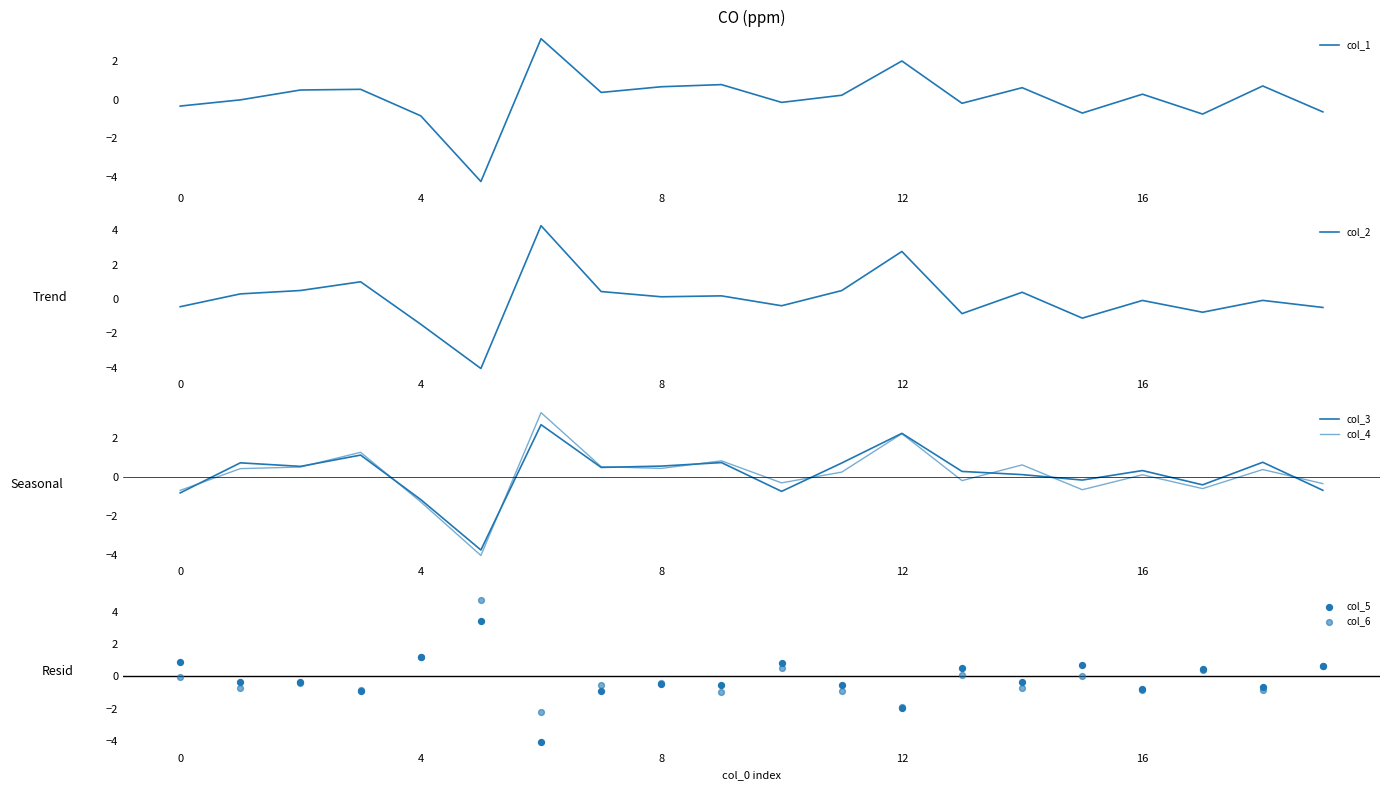

Which series has the largest total across all categories?

col_3